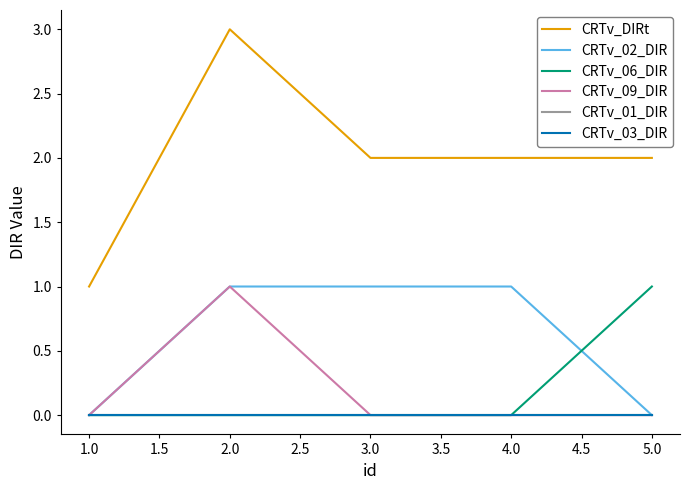

Does the chart have visible grid lines?

No